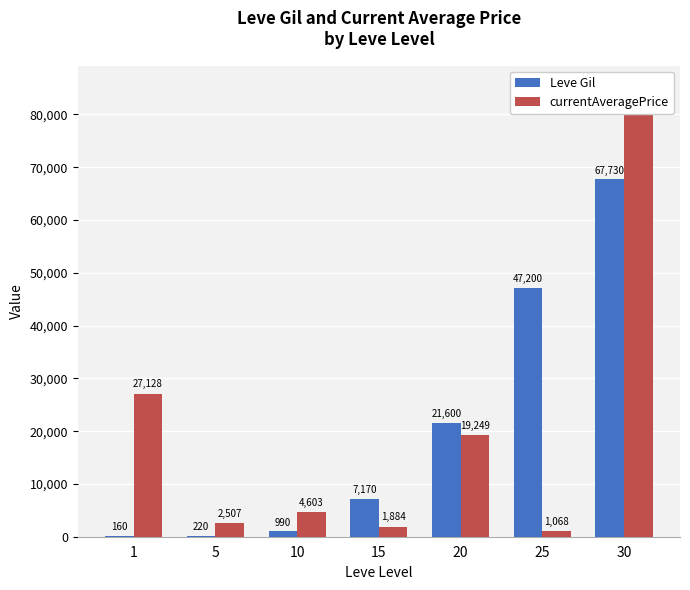

How many data points does each series have?

7